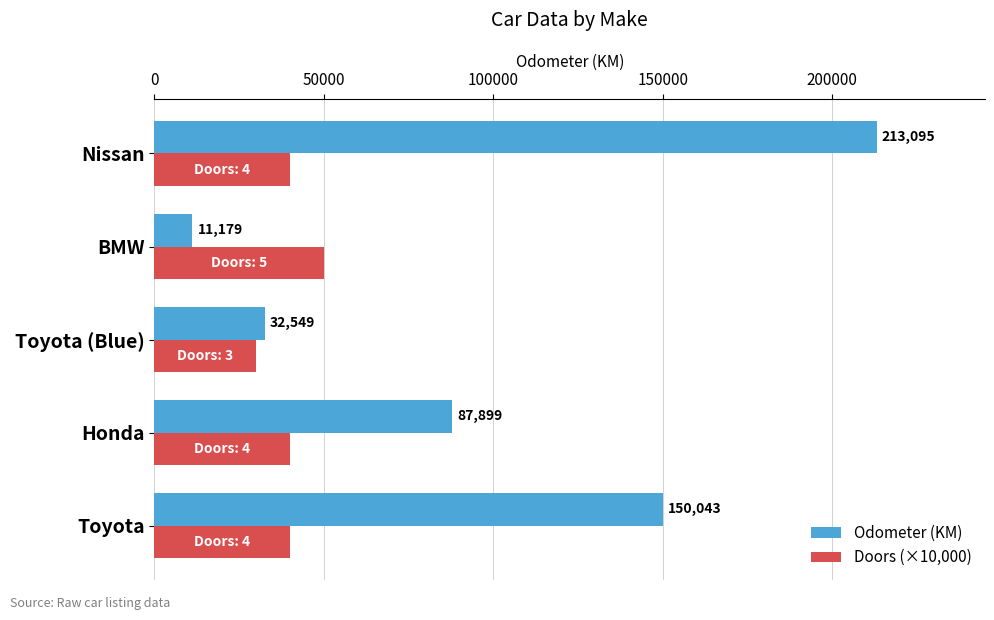

Which series has the widest spread of values?

Odometer (KM)